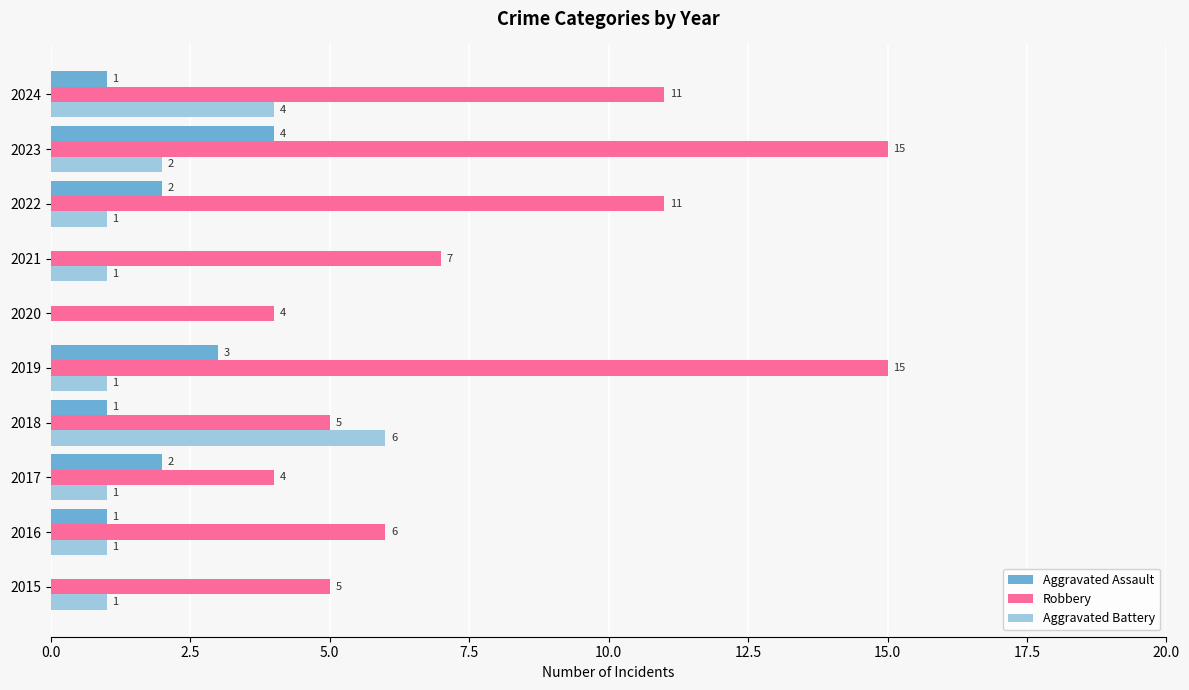

At which label does Aggravated Assault reach its peak?

2023